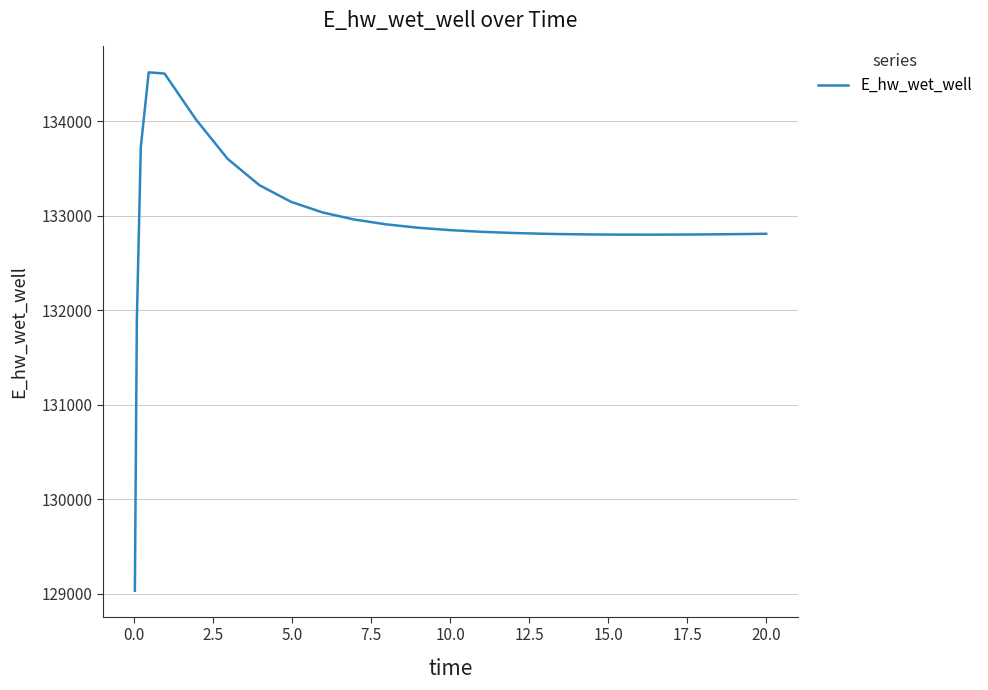

What is the maximum value shown in the chart?

134519.2